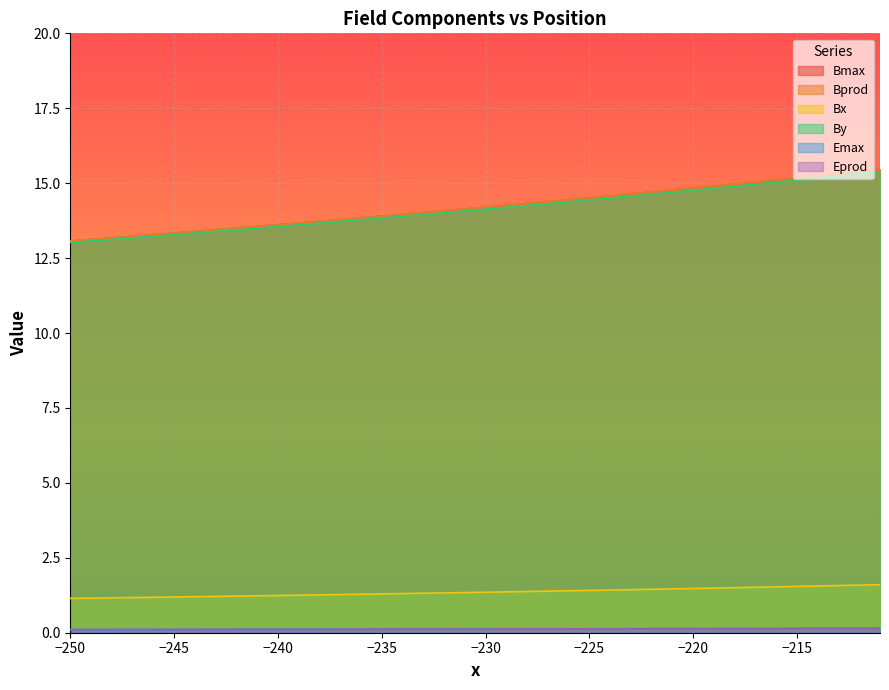

Does the chart display data point markers on the line(s)?

No